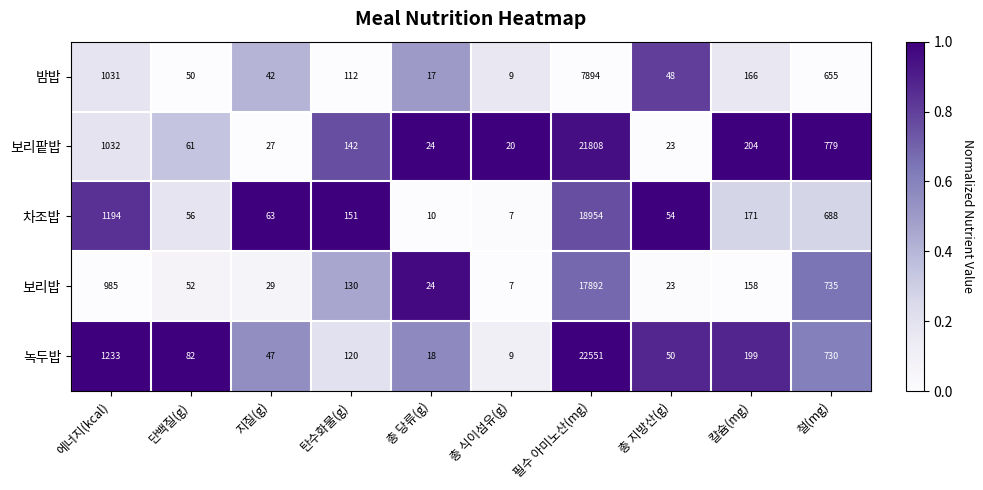

What is the average value of the 보리팥밥 series?

2412